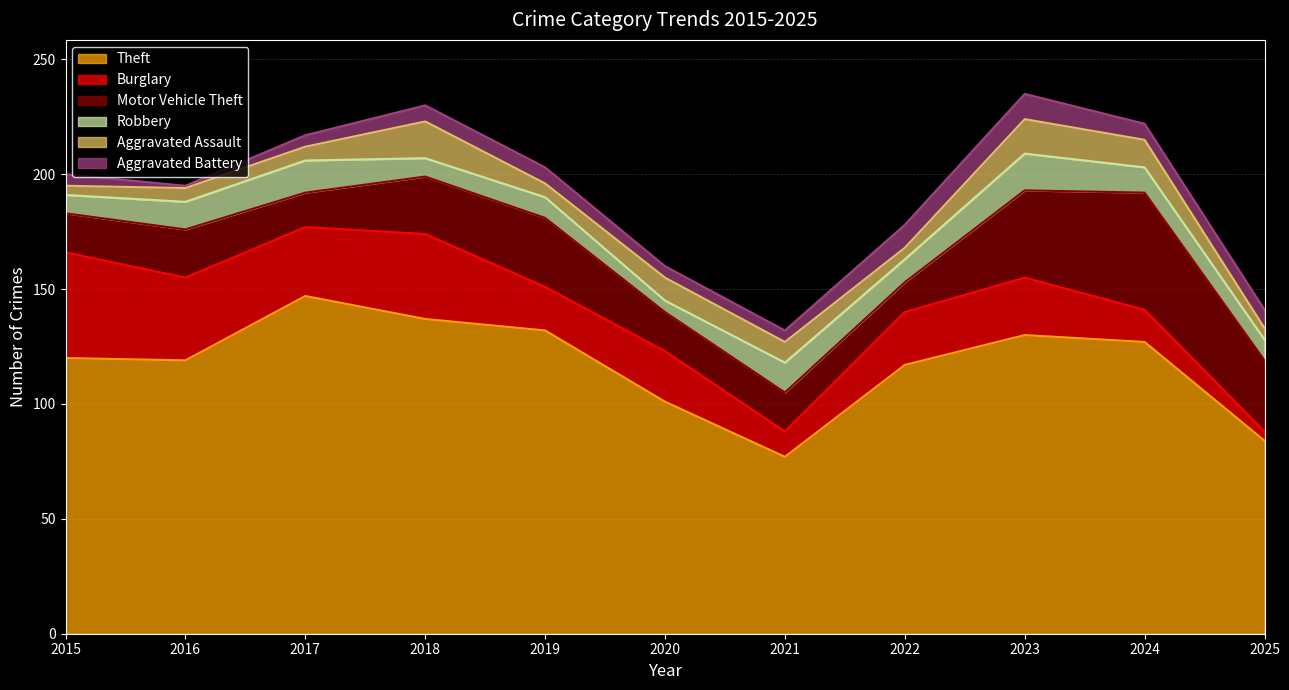

Rank the categories by Motor Vehicle Theft value from highest to lowest.

2024, 2023, 2025, 2019, 2018, 2016, 2015, 2020, 2021, 2017, 2022